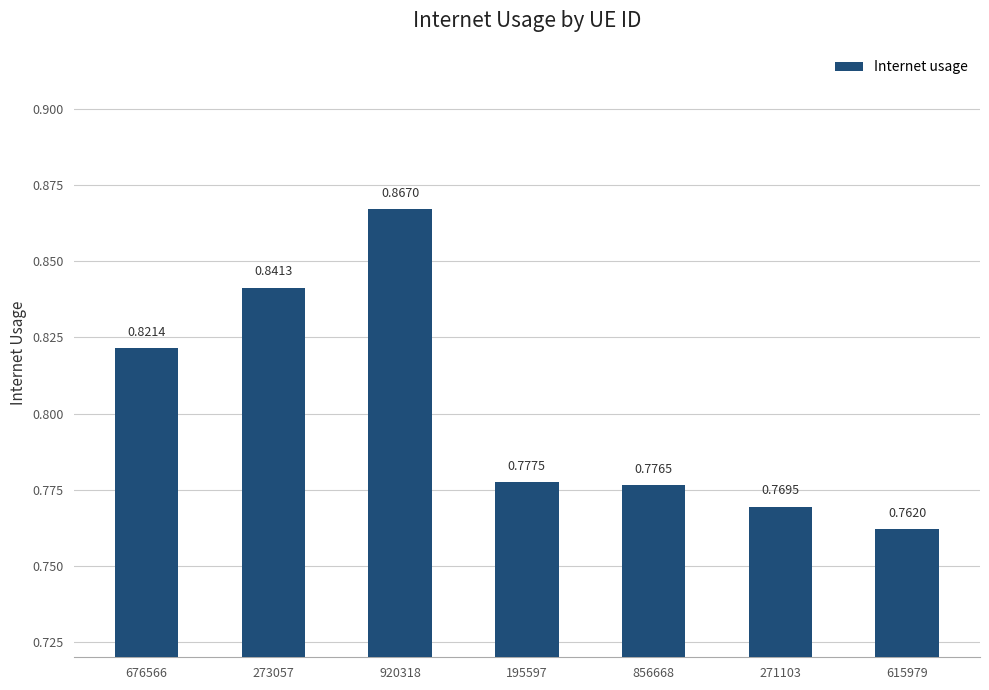

Where is the data nearest to the value 0?

615979